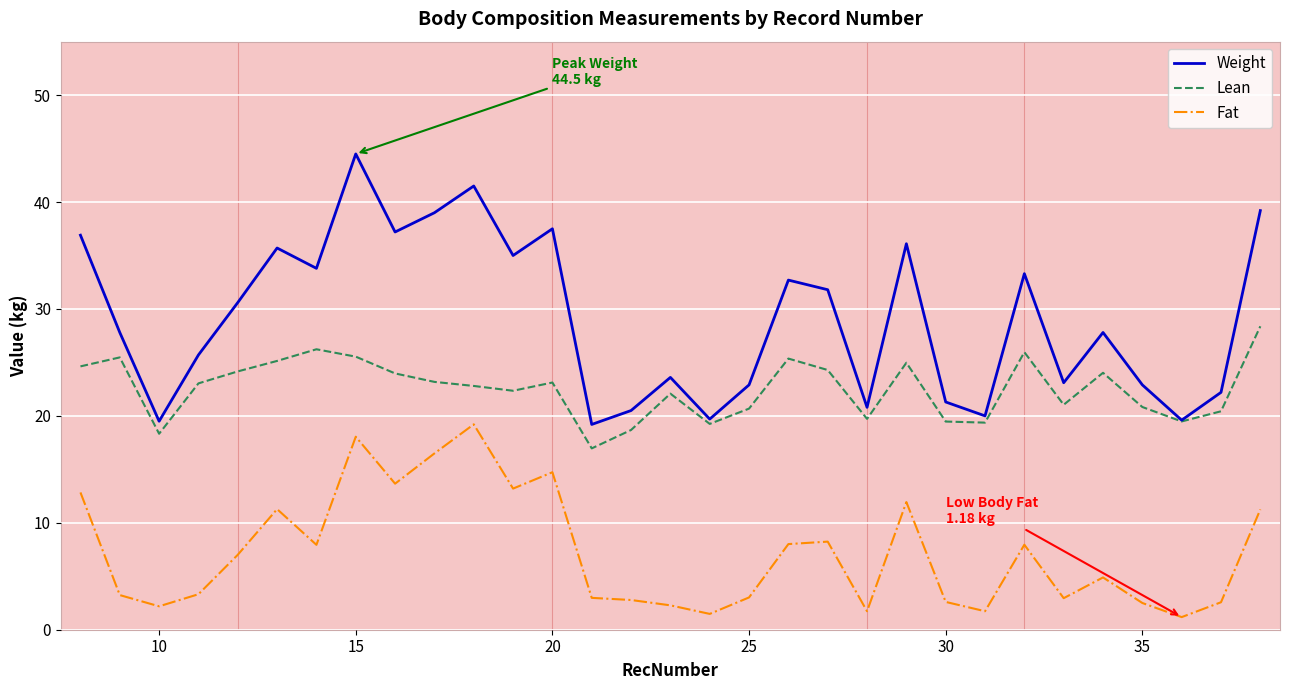

List the series in order of their peak value, lowest first.

Fat, Lean, Weight